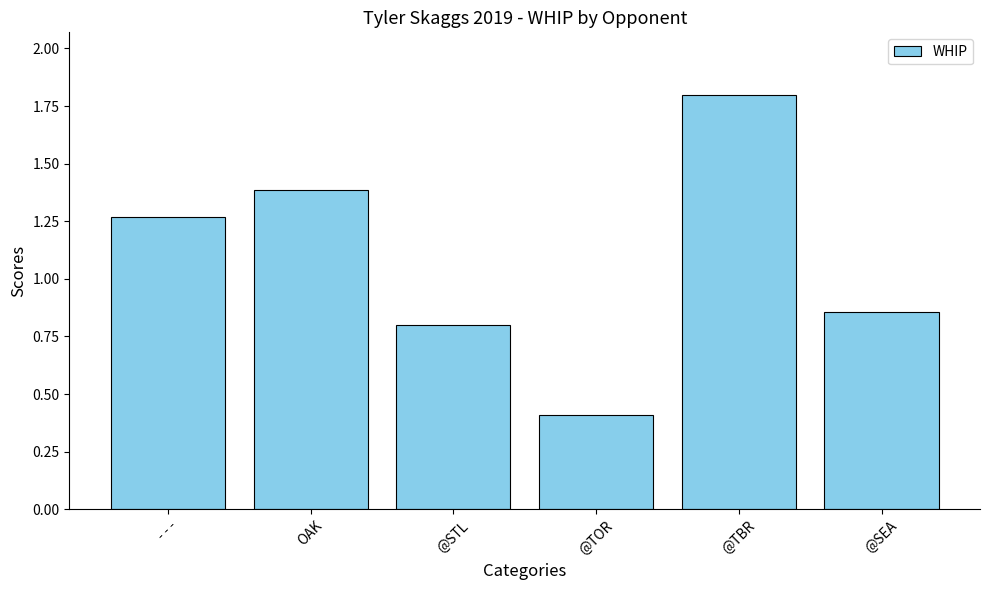

Which has a higher value, OAK or @TOR?

OAK